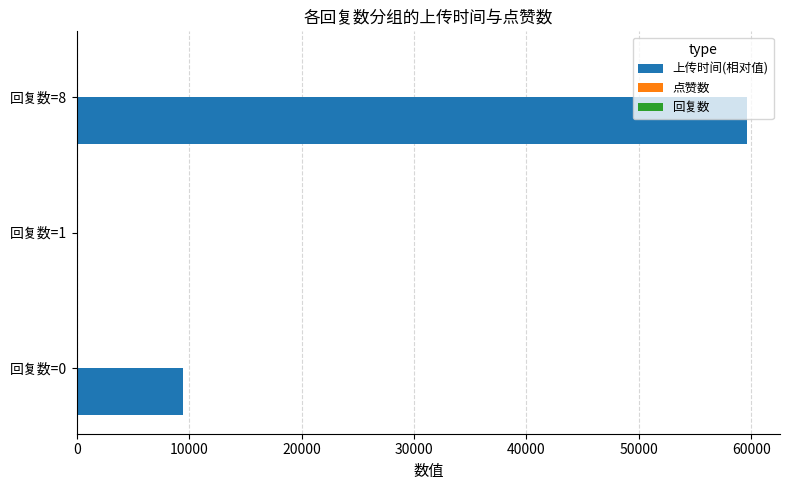

Which series has the largest total across all categories?

上传时间(相对值)